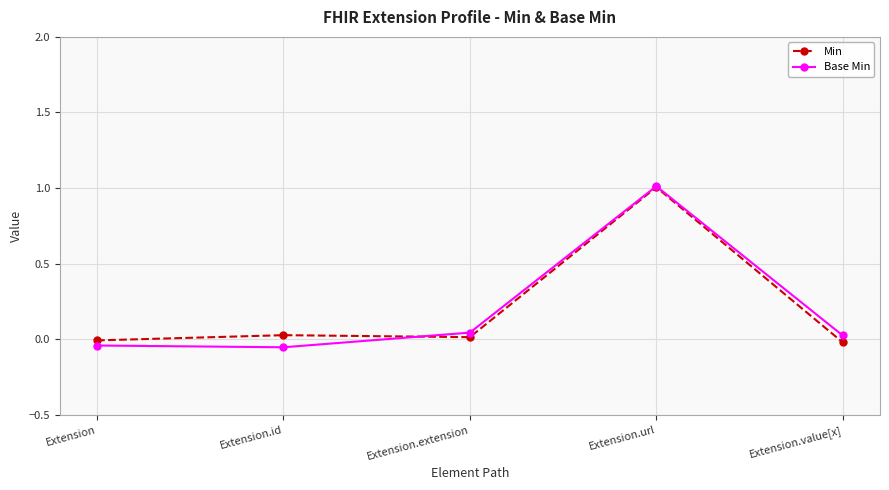

At which category does Base Min reach its first local peak?

Extension.url